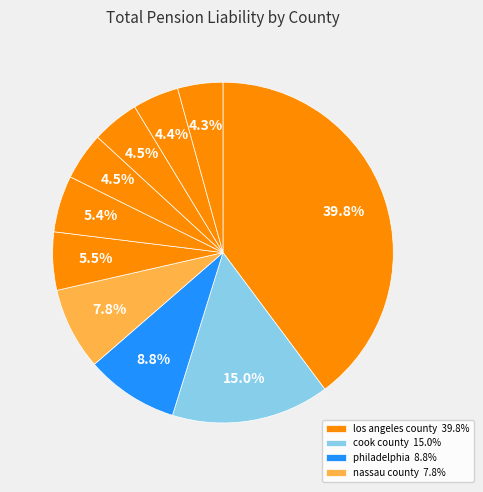

How many segments does this pie chart have?

10